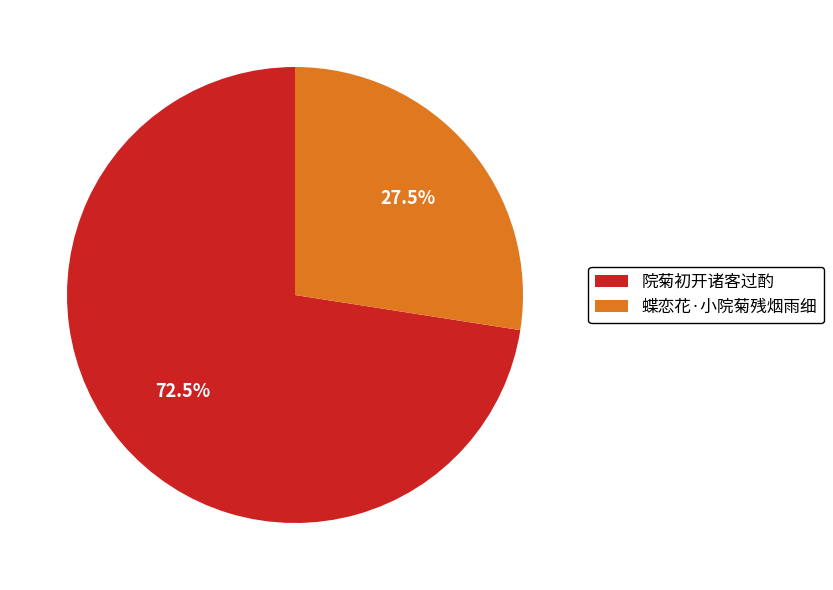

Approximately how many times larger is the value at 院菊初开诸客过酌 compared to 蝶恋花·小院菊残烟雨细?

2.6